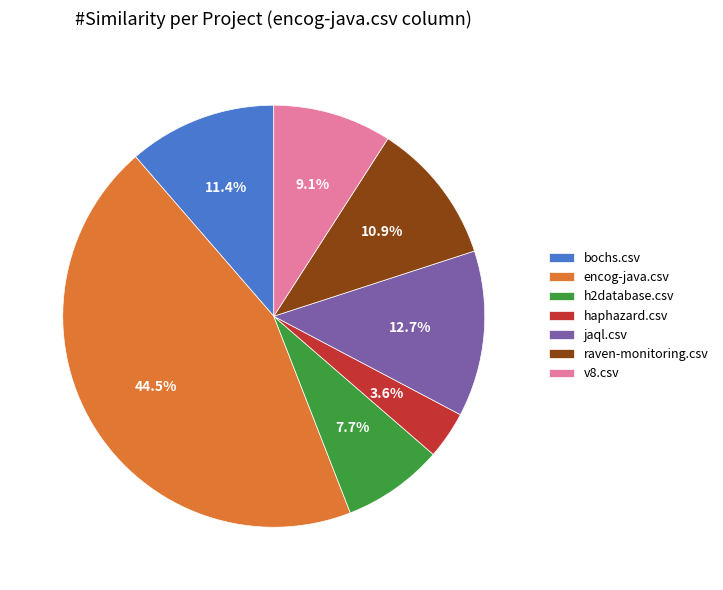

Is it true that raven-monitoring.csv is 25% of the pie?

False